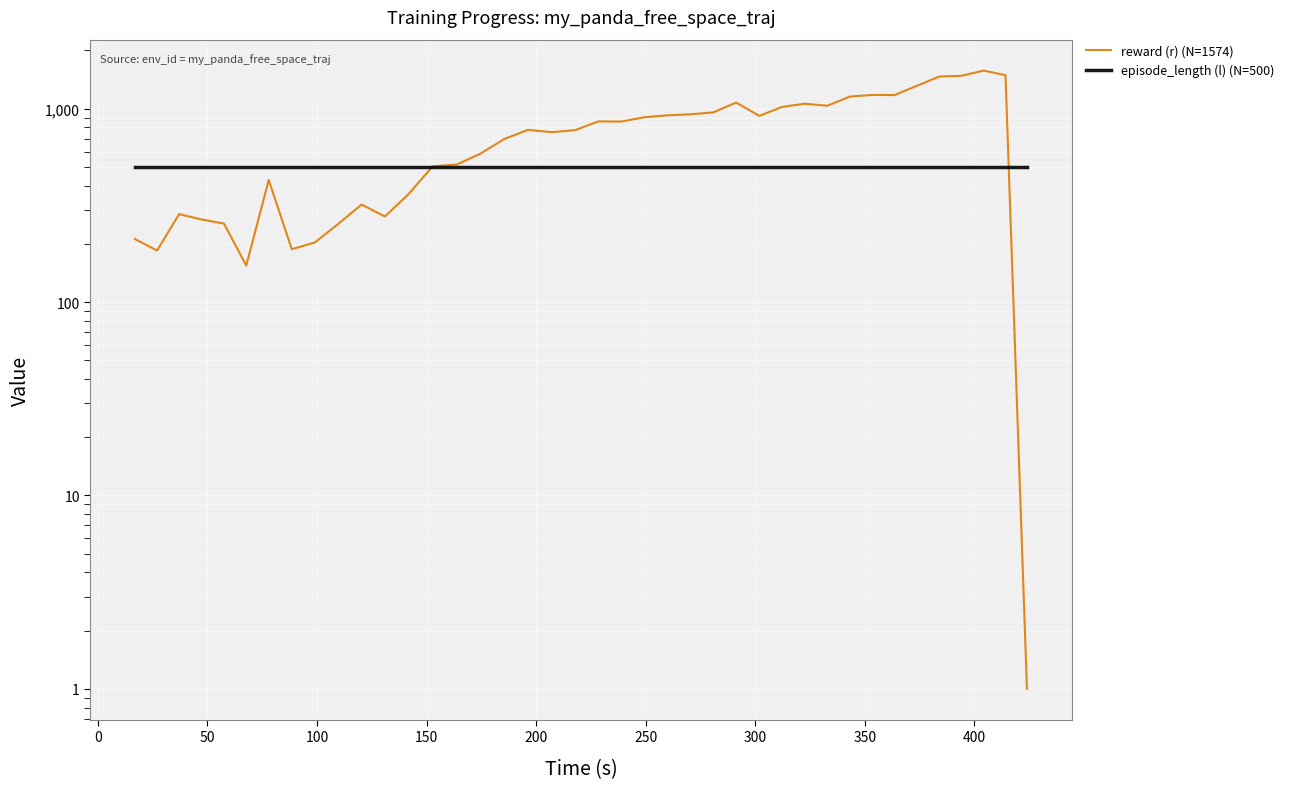

List the series in order of their overall mean, lowest first.

episode_length (l) (N=500), reward (r) (N=1574)